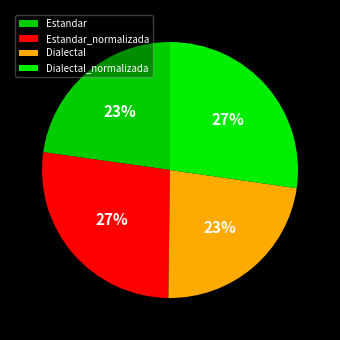

Rank the categories by value from highest to lowest.

Dialectal_normalizada, Estandar_normalizada, Dialectal, Estandar